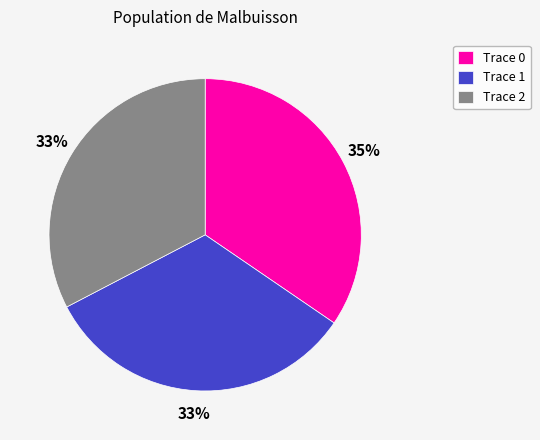

Is there a majority slice in this chart?

No